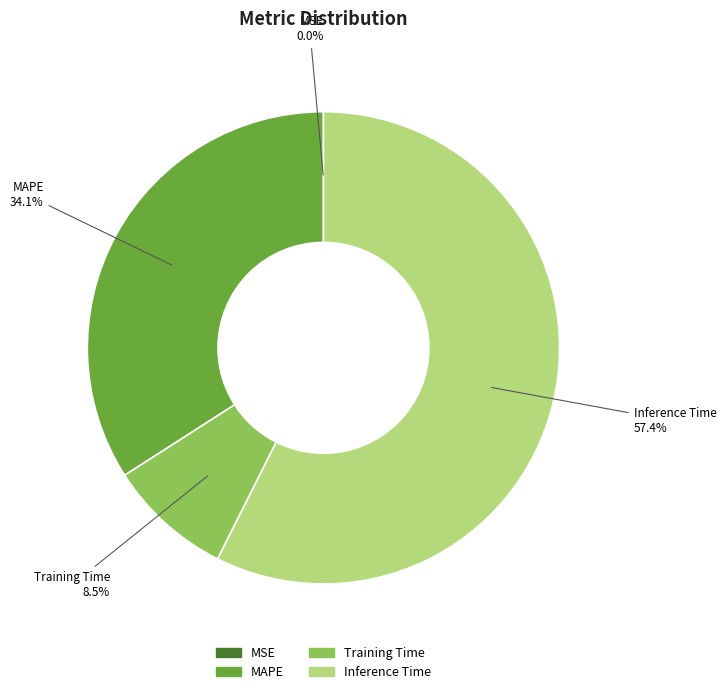

Which has a higher value, MAPE or Inference Time?

Inference Time